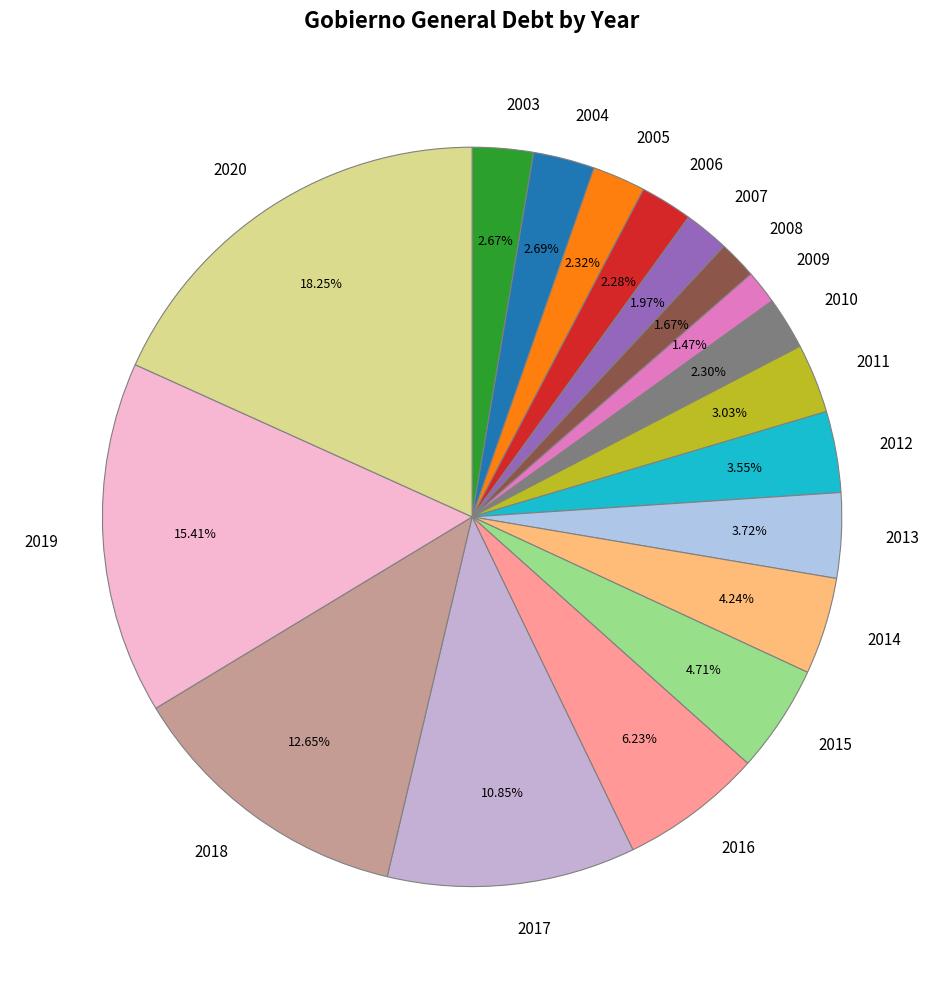

How much of the chart is everything except 2014?

95.8%